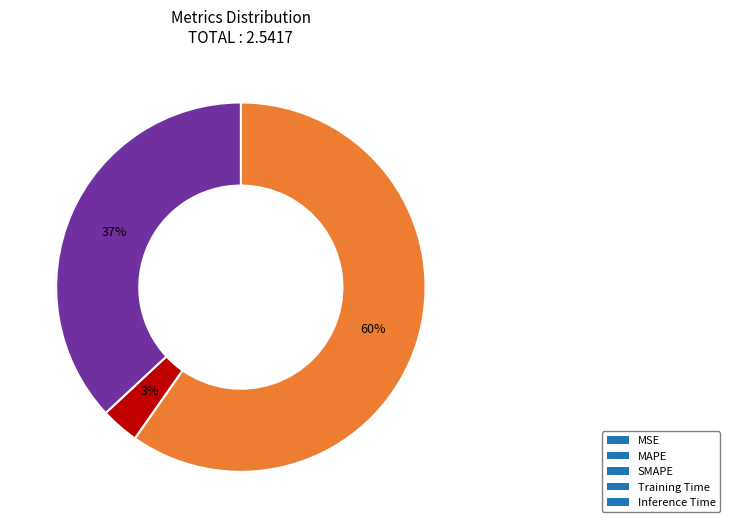

To the nearest percent, what is the combined percentage of Training Time and MAPE?

63%